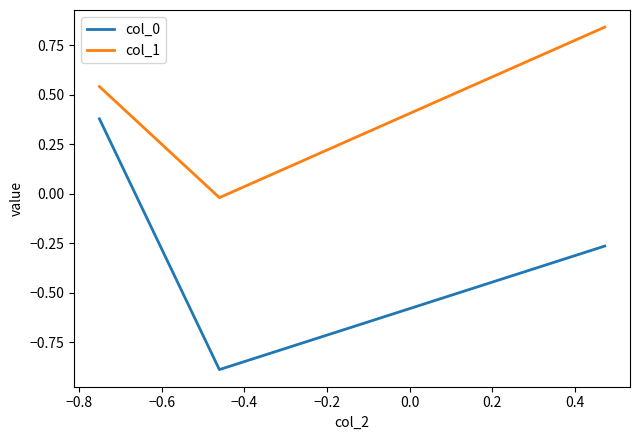

What is the smallest value displayed?

-0.9